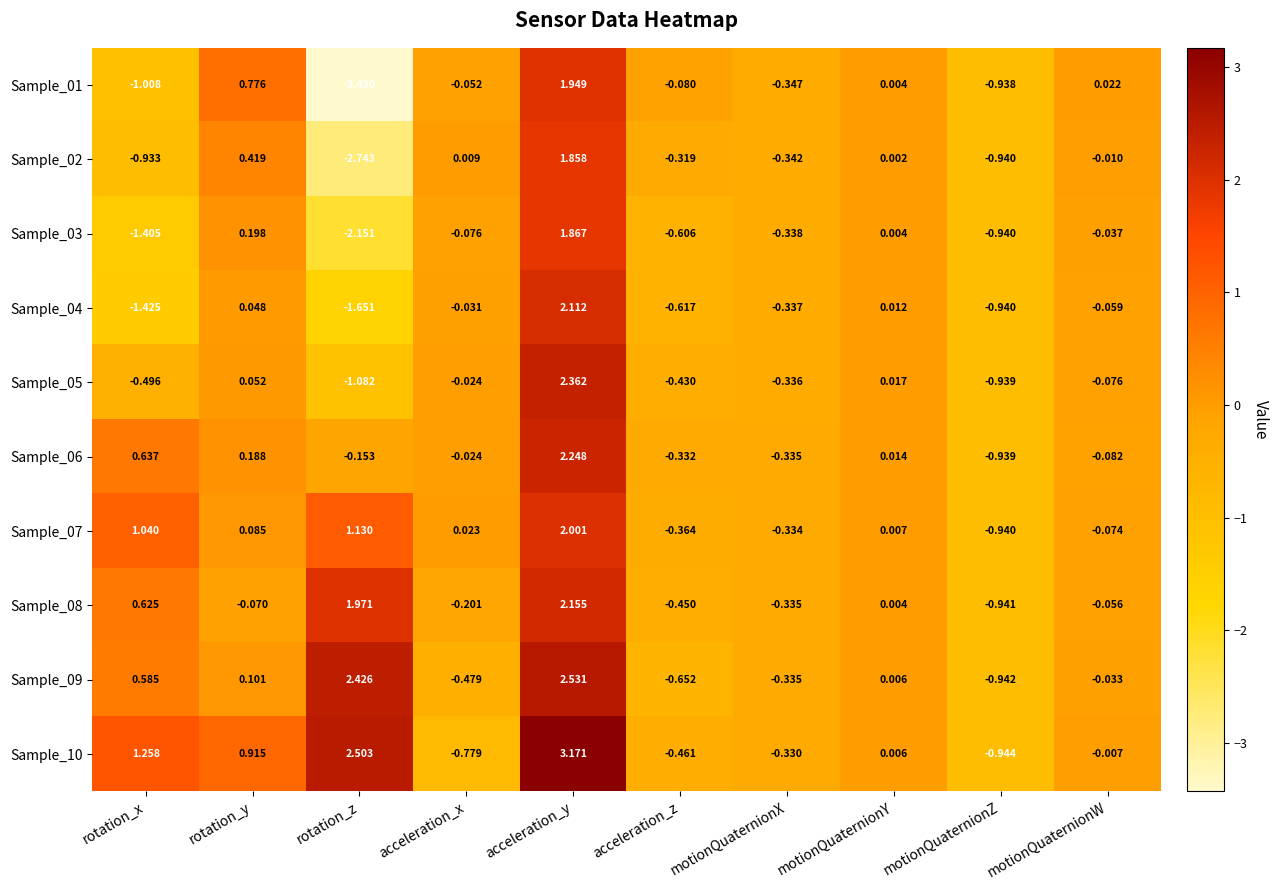

Which series has the widest spread of values?

Sample_01